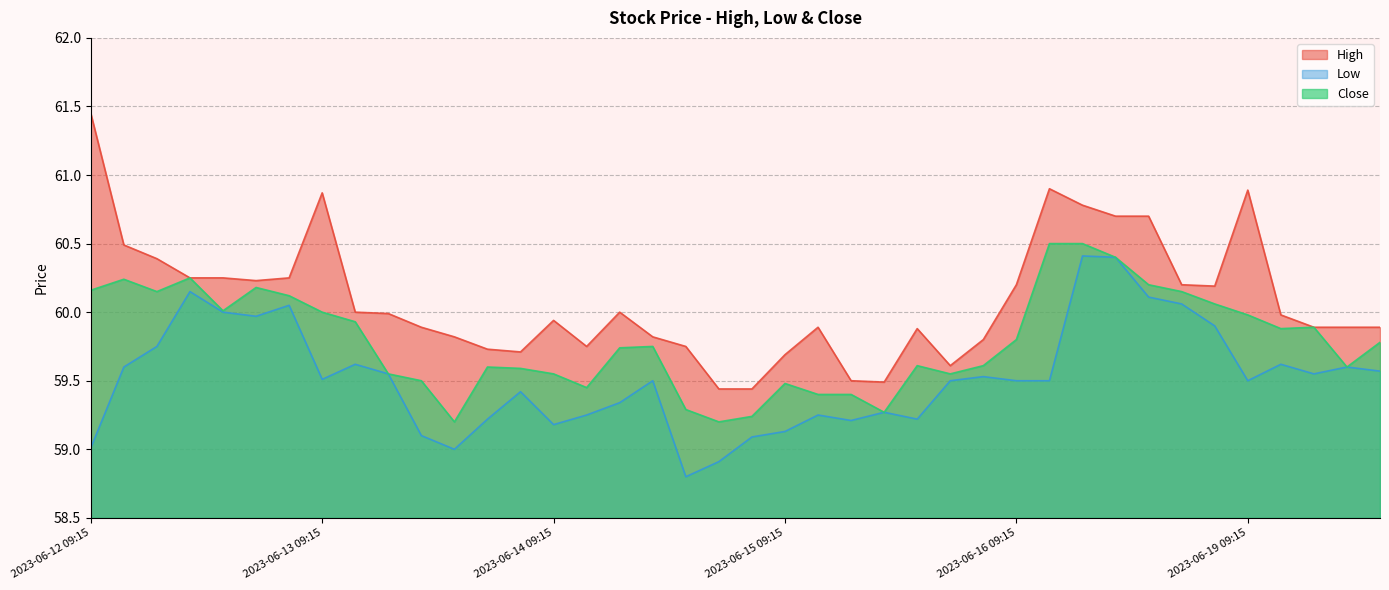

At which category does the chart reach its peak across all series?

2023-06-12 09:15